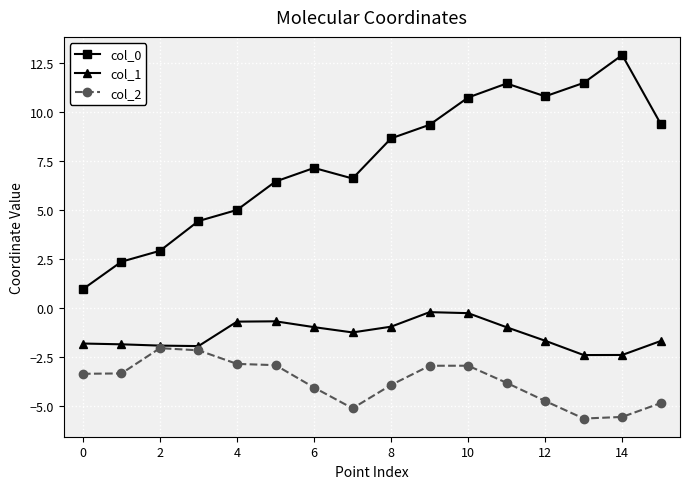

How many values in the col_0 series are below 8?

8